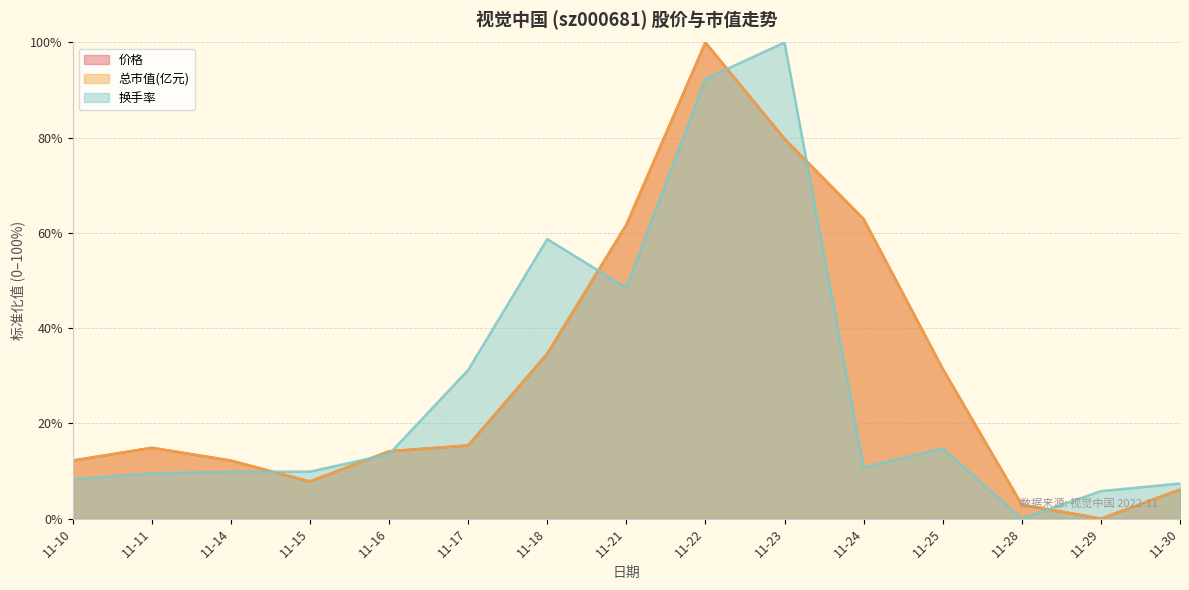

Between 11-18 and 11-28, which series saw the biggest shift?

换手率